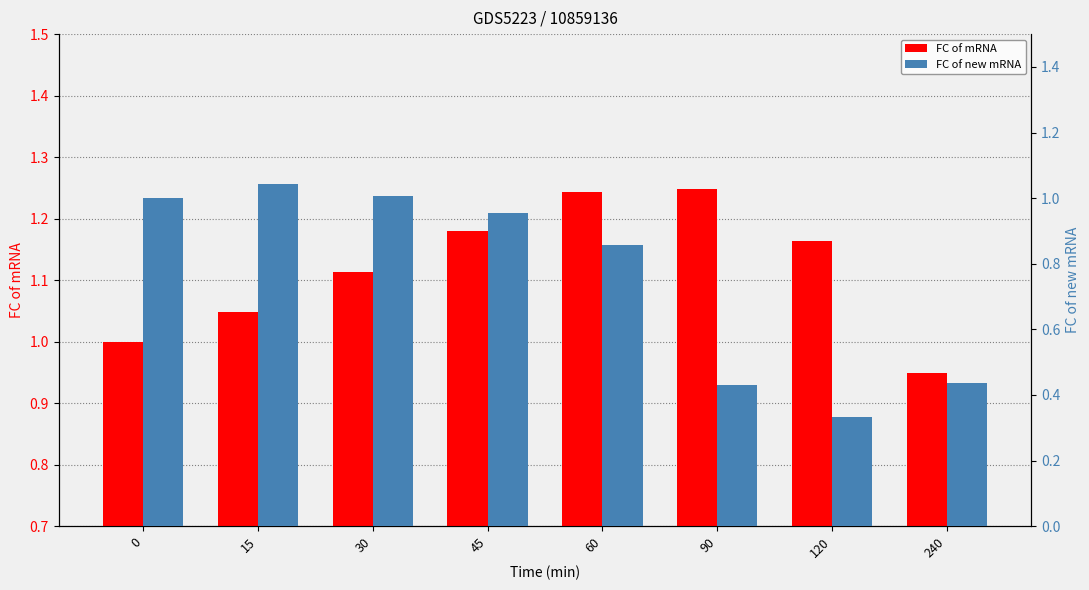

Reading right to left, transcribe all the data shown in this chart.

FC of mRNA: 240=0.9	120=1.2	90=1.2	60=1.2	45=1.2	30=1.1	15=1.0	0=1.0
FC of new mRNA: 240=0.4	120=0.3	90=0.4	60=0.9	45=1.0	30=1.0	15=1.0	0=1.0